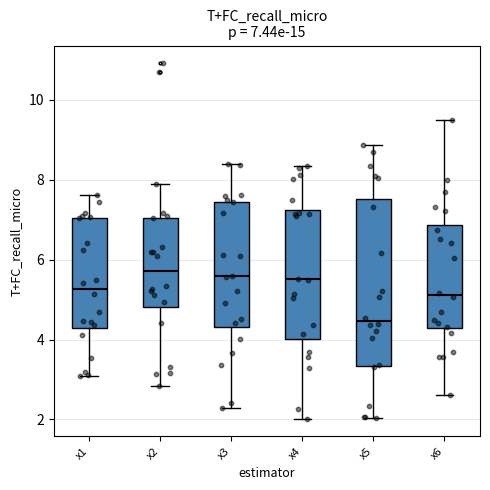

Comparing the boxes themselves (not the whiskers), which one is the tallest?

x5